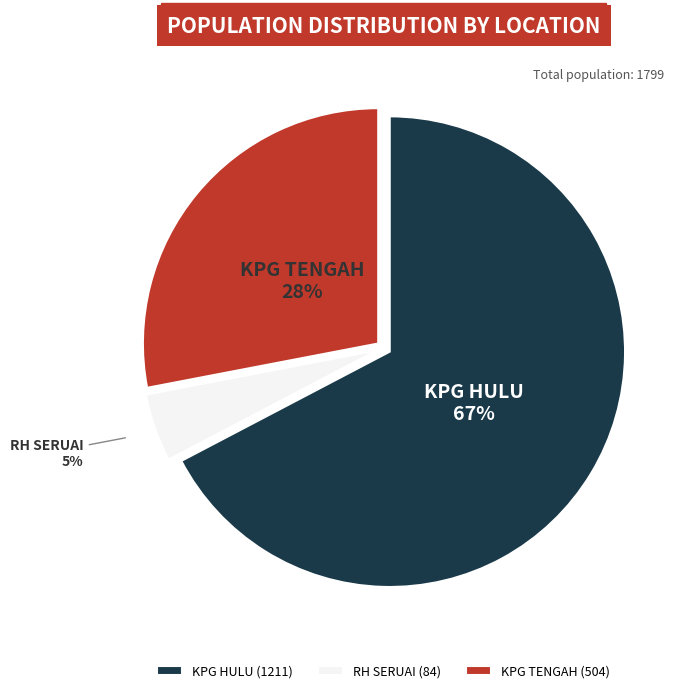

Which category has the smallest portion of the pie?

RH SERUAI